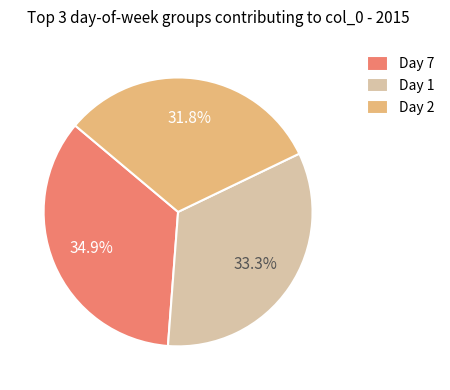

Rank the categories by value from highest to lowest.

Day 7, Day 1, Day 2